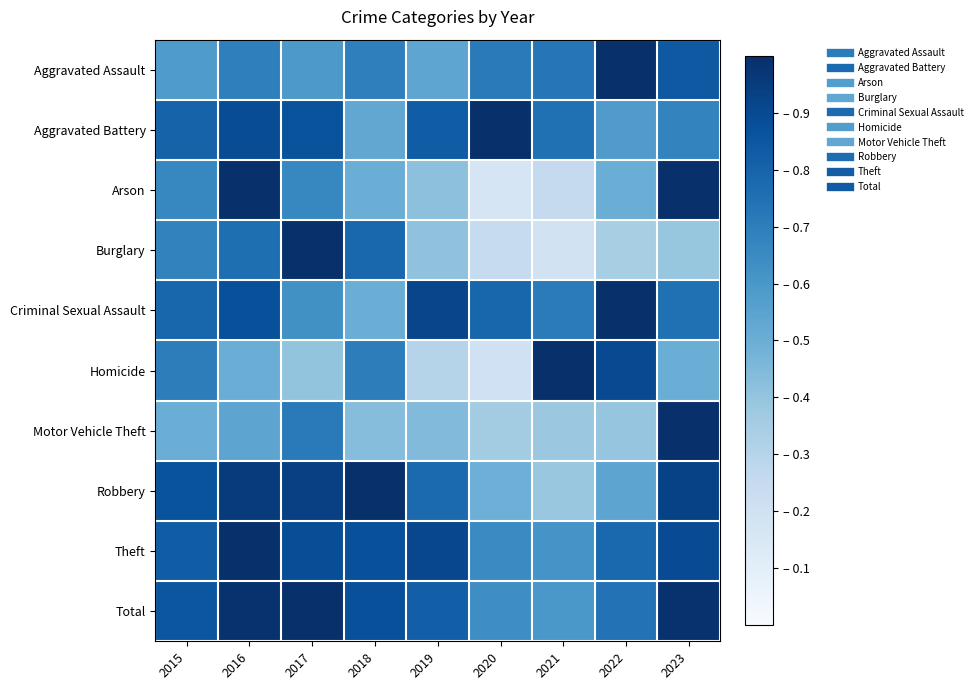

At which category is the sum across all series the highest?

2016